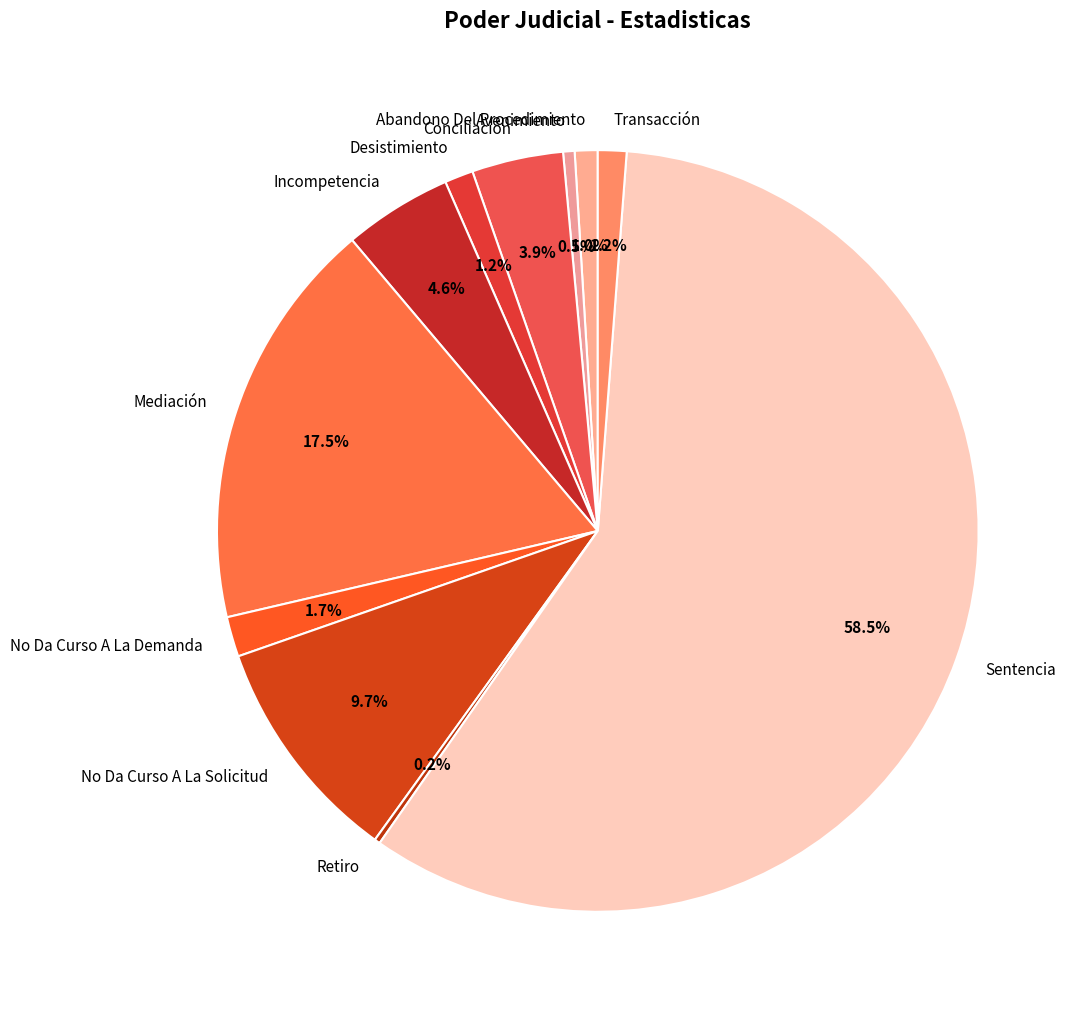

Is the sum of Sentencia and No Da Curso A La Solicitud greater than half?

Yes